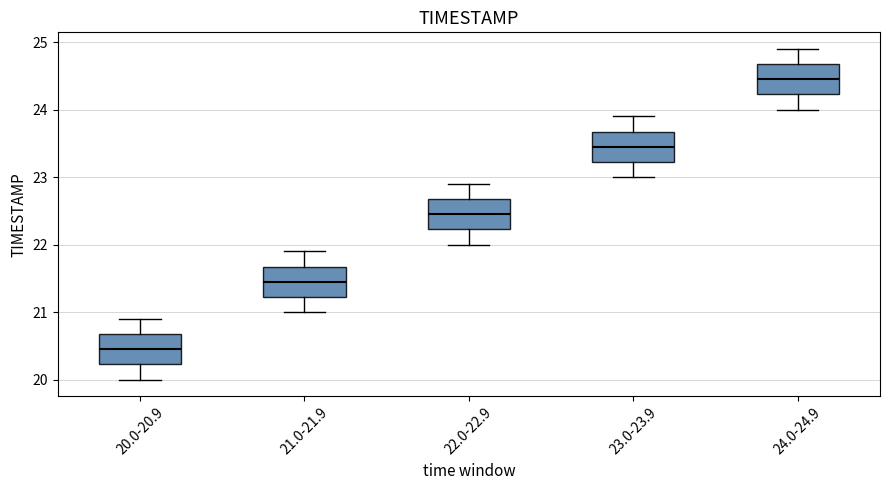

Reading left to right, read every box against the y-axis: the position of its median line, the range the box covers, and the ends of its whiskers. The values are not printed on the chart, so give them approximately, as read against the axis.

20.0-20.9: median 20.5, box 20.2 to 20.7, whiskers 20.0 to 20.9
21.0-21.9: median 21.5, box 21.2 to 21.7, whiskers 21.0 to 21.9
22.0-22.9: median 22.5, box 22.2 to 22.7, whiskers 22.0 to 22.9
23.0-23.9: median 23.5, box 23.2 to 23.7, whiskers 23.0 to 23.9
24.0-24.9: median 24.5, box 24.2 to 24.7, whiskers 24.0 to 24.9